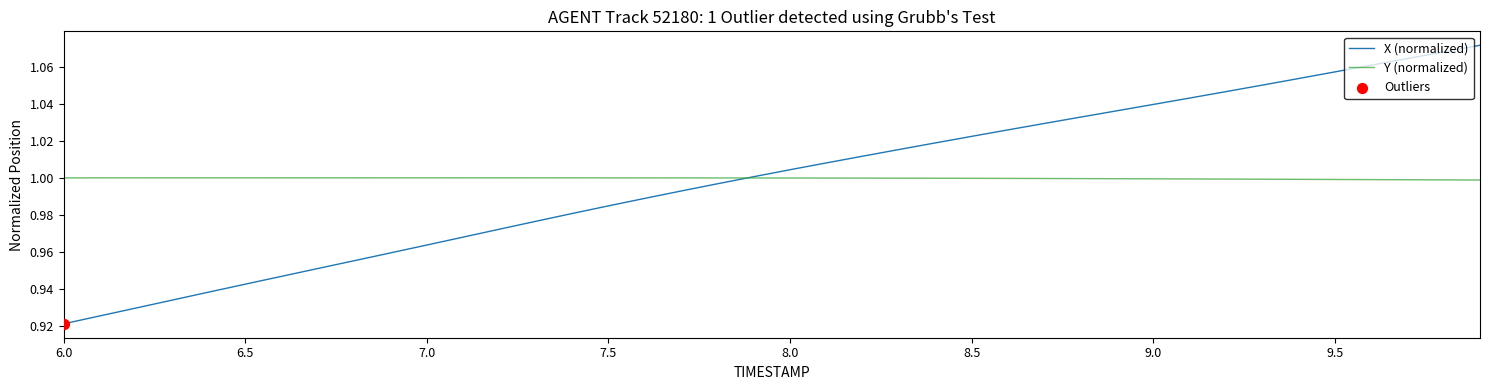

List the series in order of their peak value, lowest first.

Y (normalized), X (normalized)